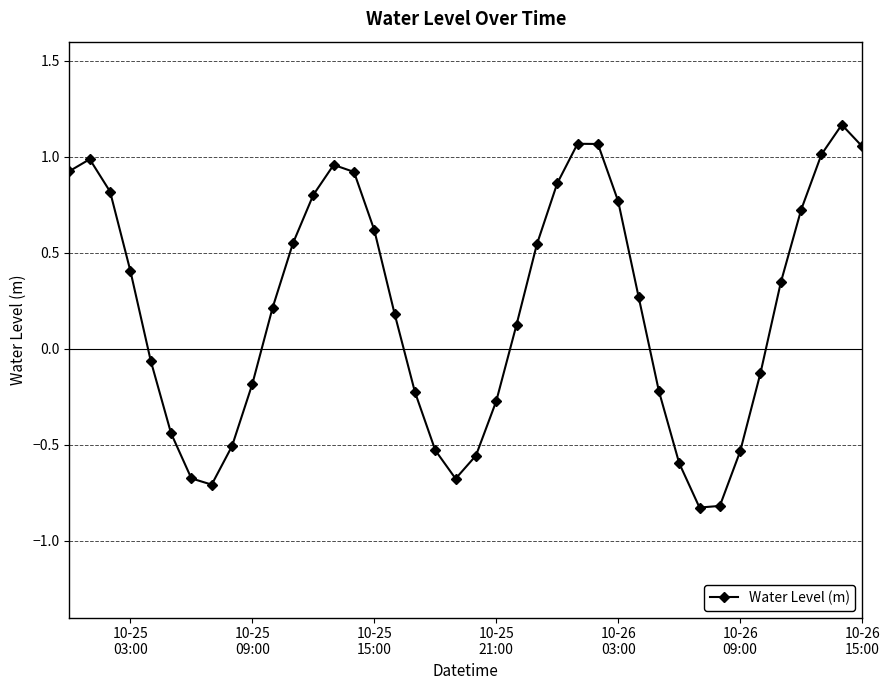

How many points are lower than both their immediate neighbors (excluding endpoints)?

3